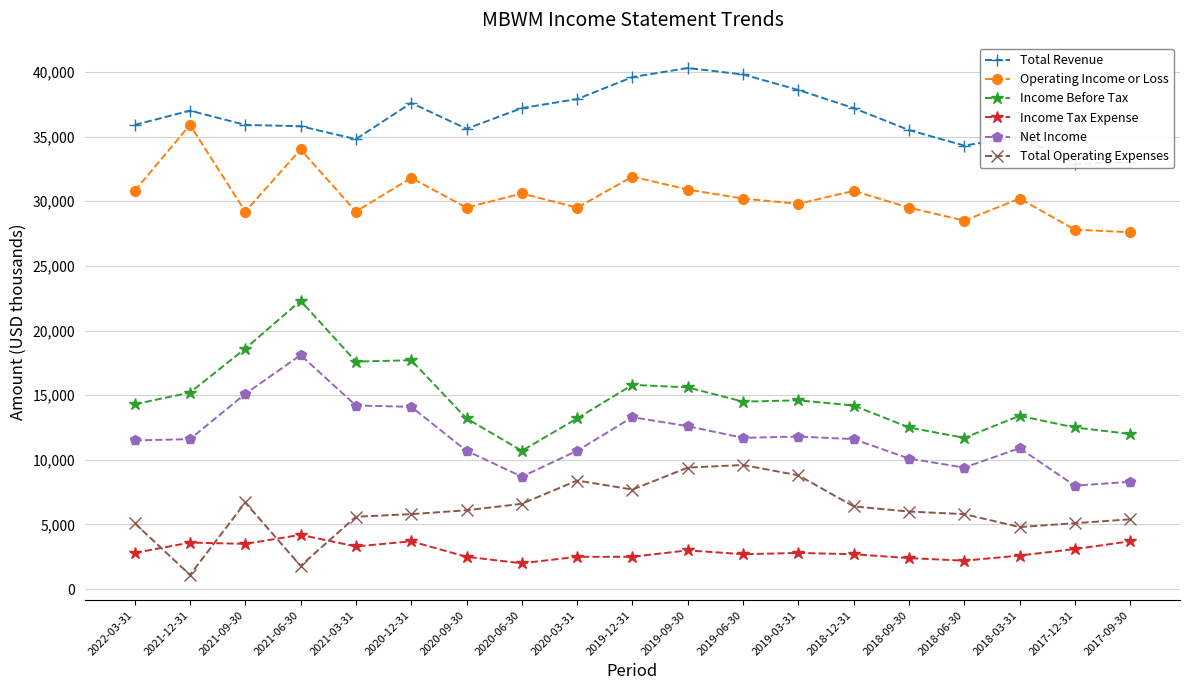

What are all the series names shown in the legend?

Total Revenue, Operating Income or Loss, Income Before Tax, Income Tax Expense, Net Income, Total Operating Expenses